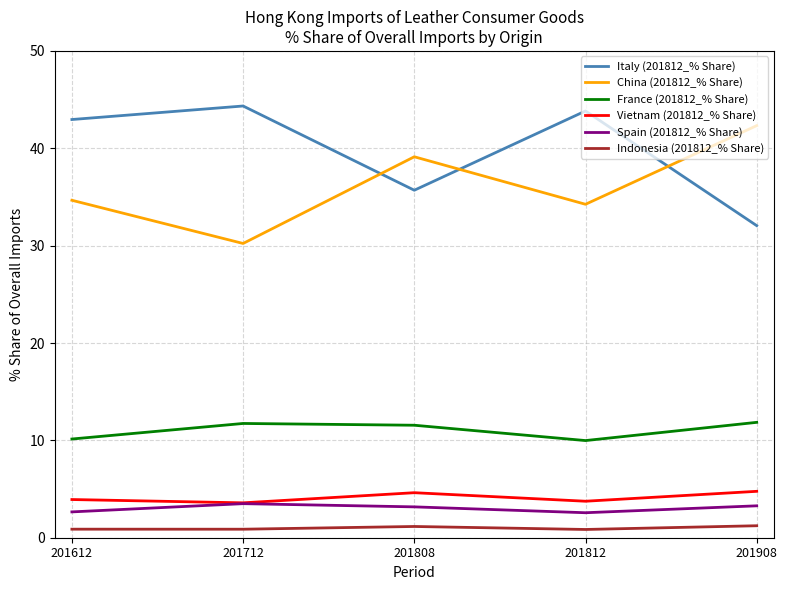

Does the chart have visible grid lines?

Yes